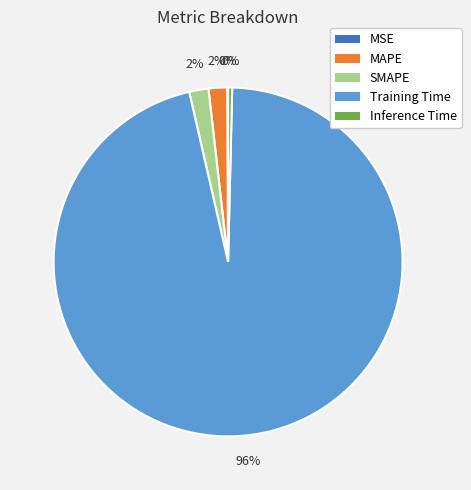

Is the sum of Training Time and MAPE greater than half?

Yes